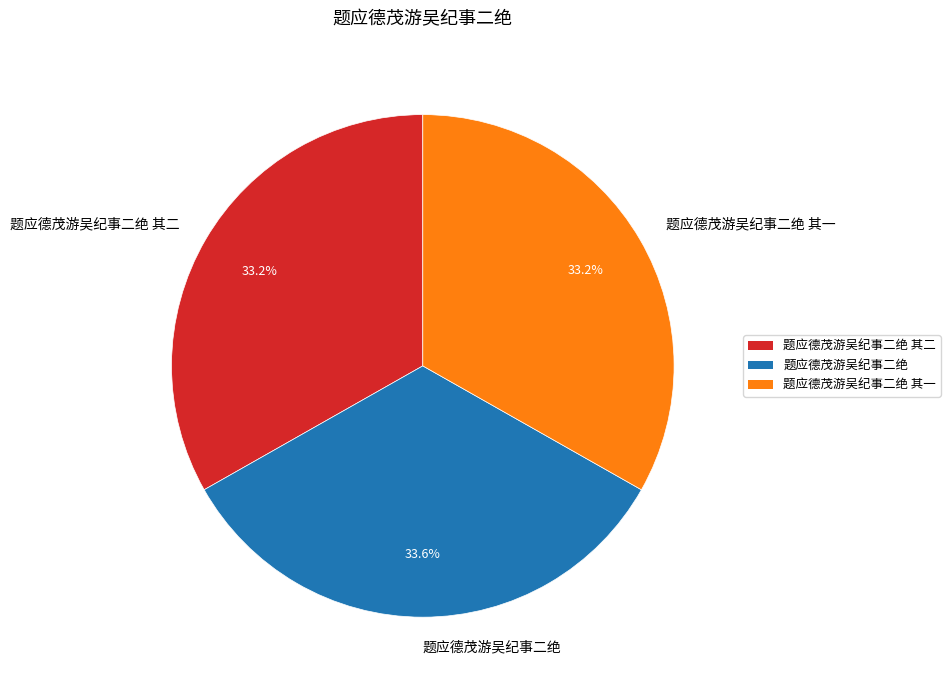

To the nearest percent, what is the average slice percentage?

33%